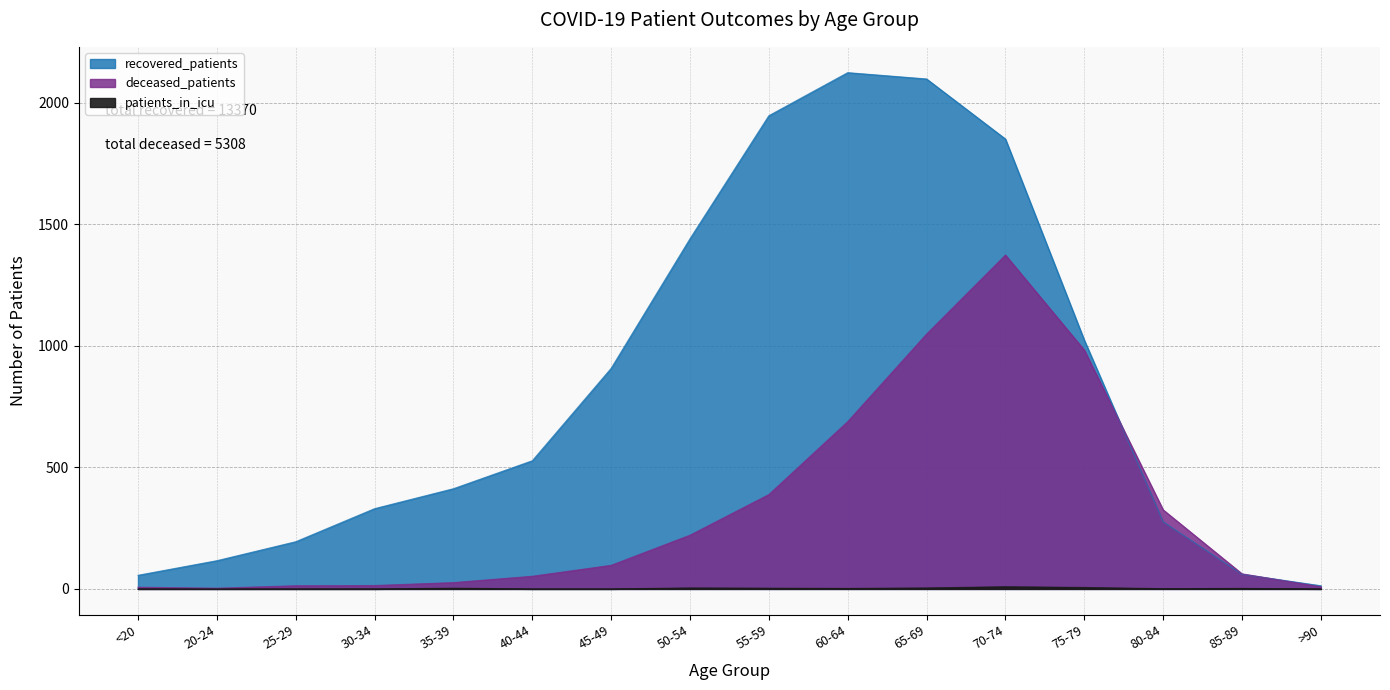

True or false: patients_in_icu and recovered_patients intersect in this chart.

False